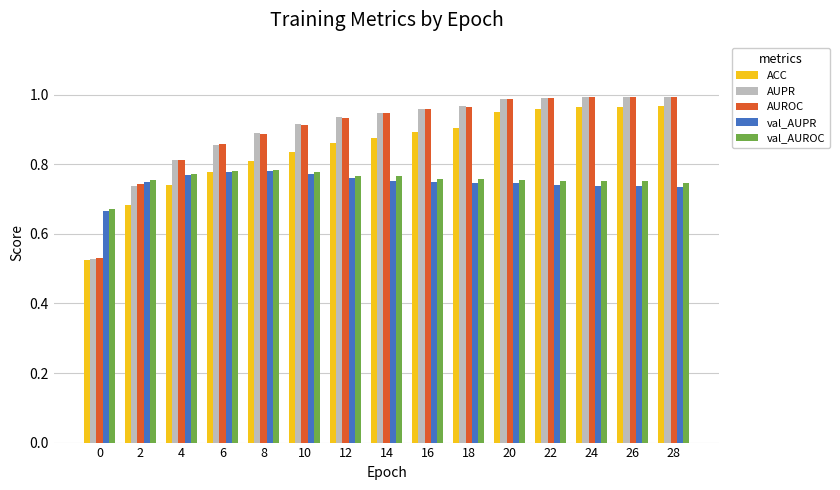

Which series has the largest range (max minus min)?

AUPR